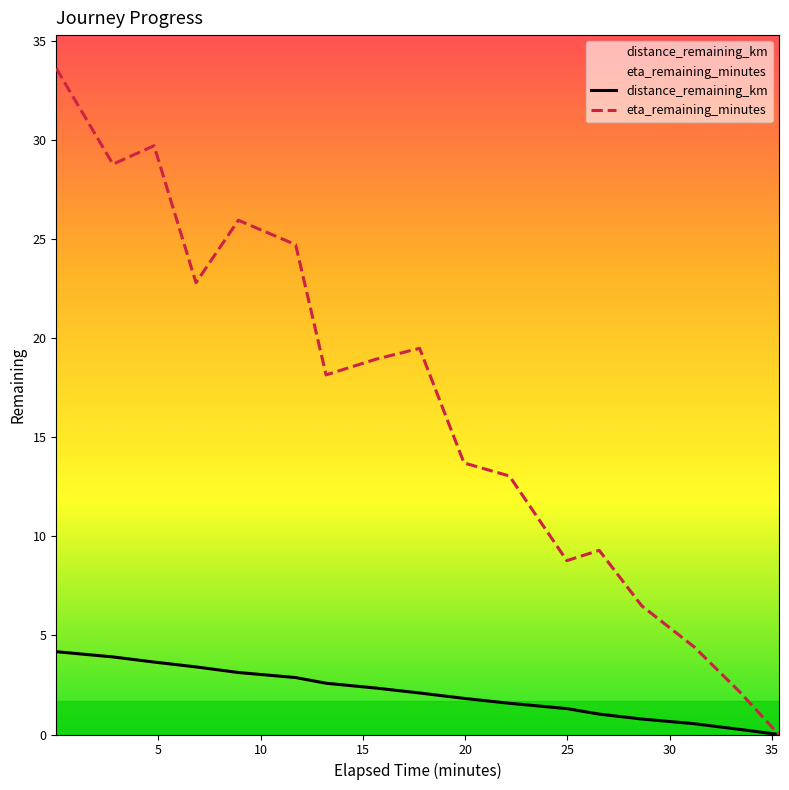

What is the maximum value shown in the chart?

33.6